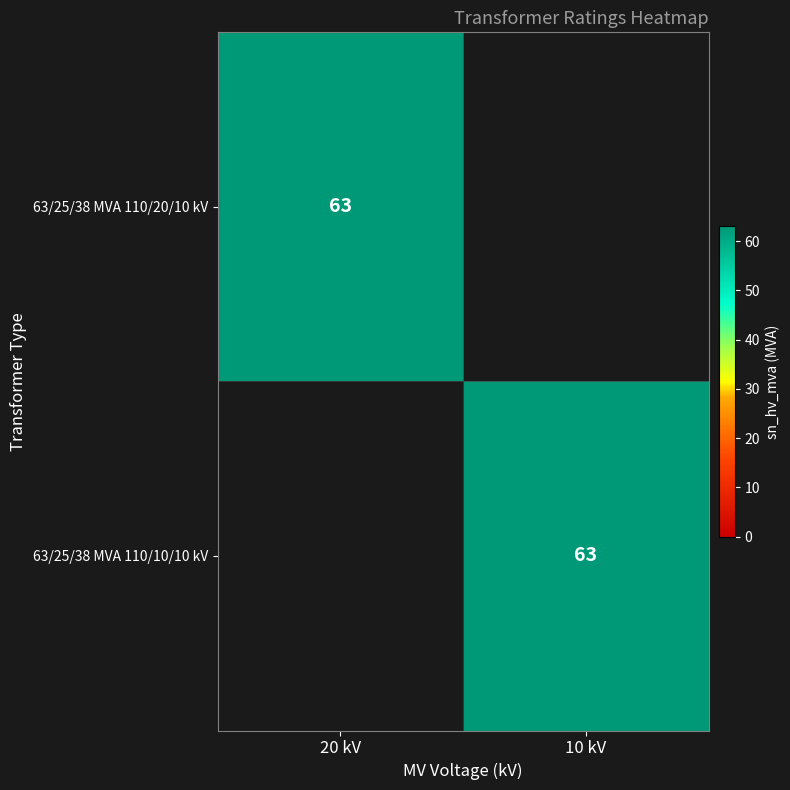

Is it true that 63/25/38 MVA 110/10/10 kV equals 15 at 10 kV?

False